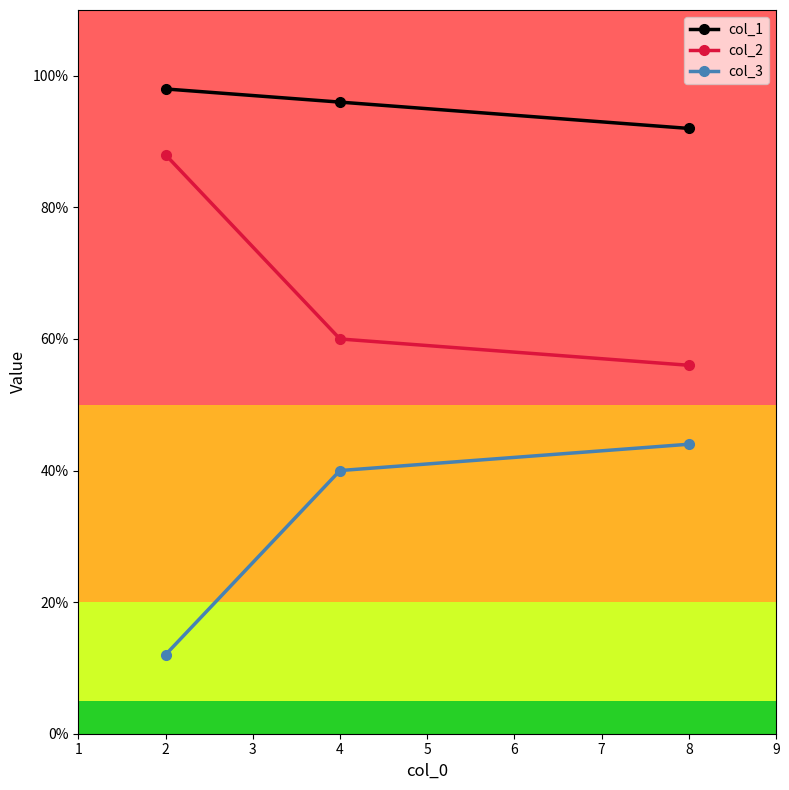

List the labels in order of col_2 value, smallest first.

8, 4, 2